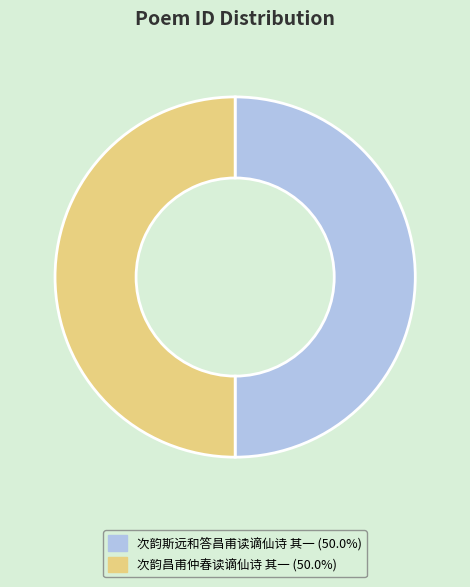

Combined, do 次韵昌甫仲春读谪仙诗 其一 and 次韵斯远和答昌甫读谪仙诗 其一 account for over 50%?

Yes